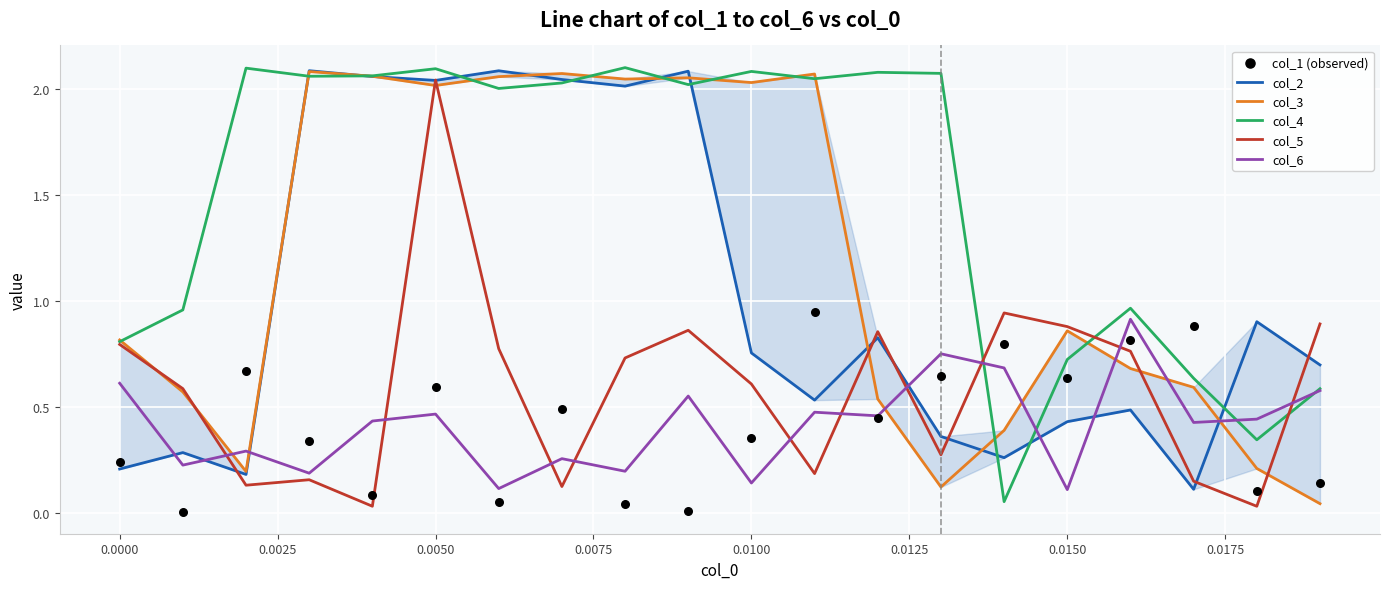

What are all the series names shown in the legend?

col_2, col_3, col_4, col_5, col_6, col_1 (observed)